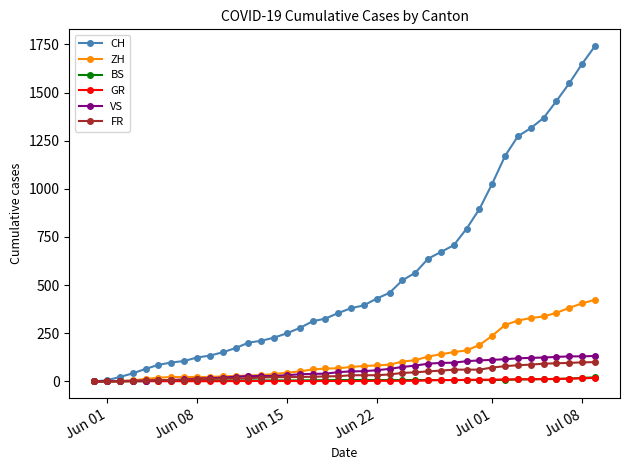

At how many categories does at least one series exceed 863?

10